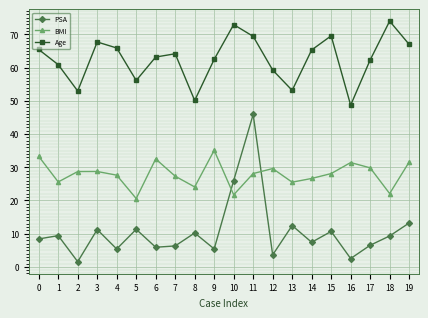

What is the value of the PSA point at the 2nd from the left?

9.4